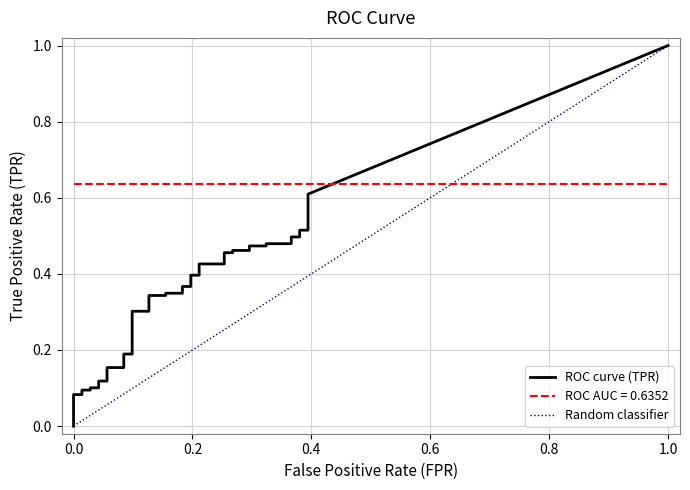

Which series changed the most between 8 and 9?

tpr